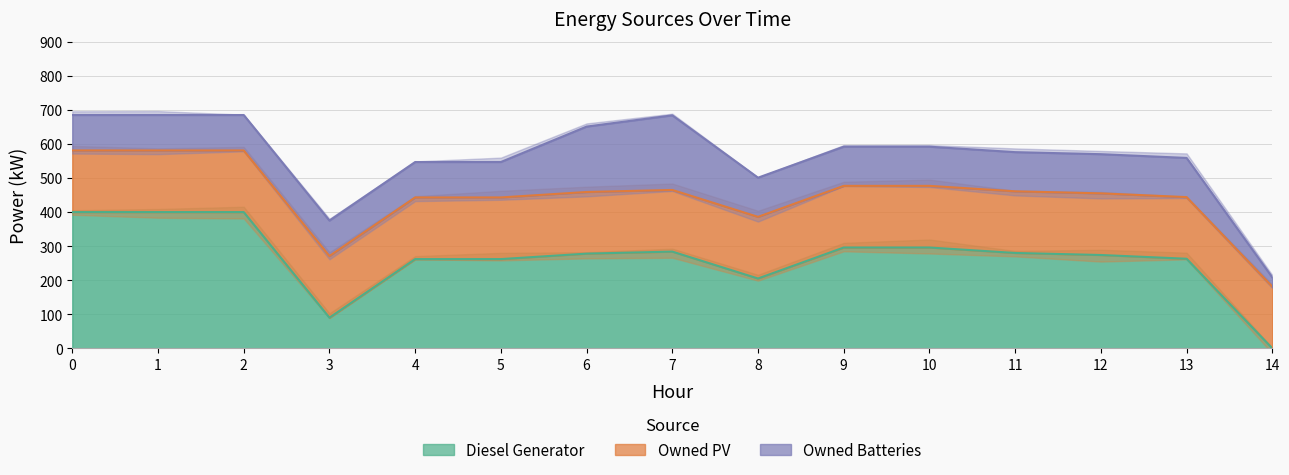

The value of Owned PV at 11 is 181. True or false?

True